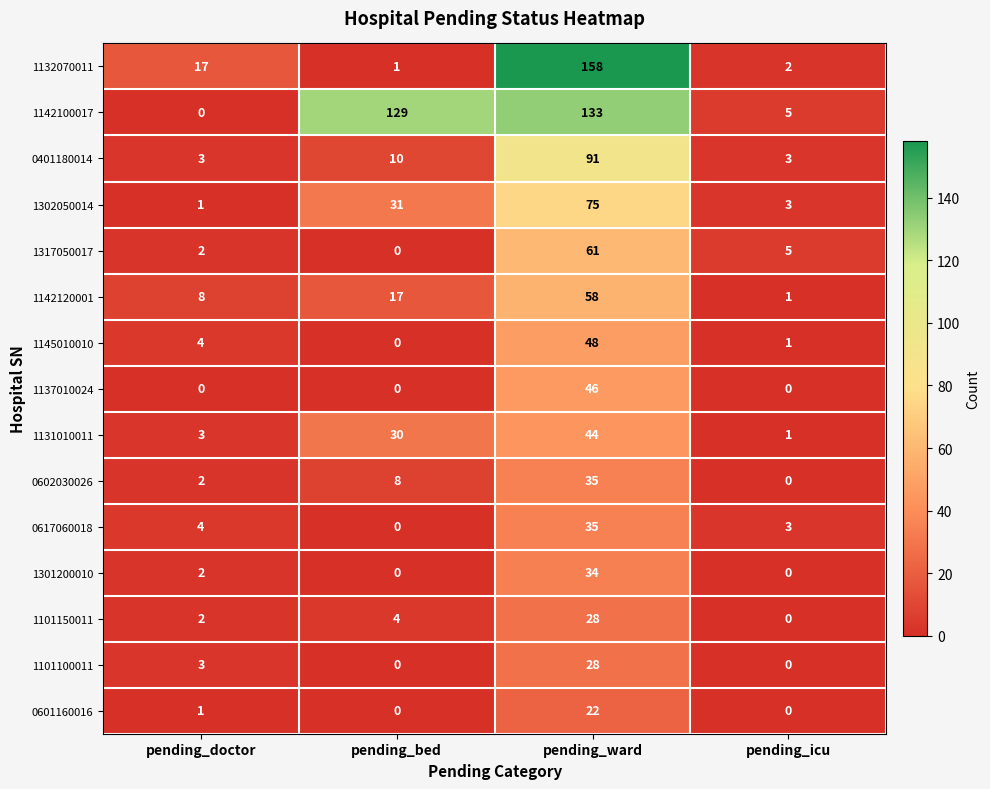

True or false: 1301200010 has a value of 0 at pending_bed.

True